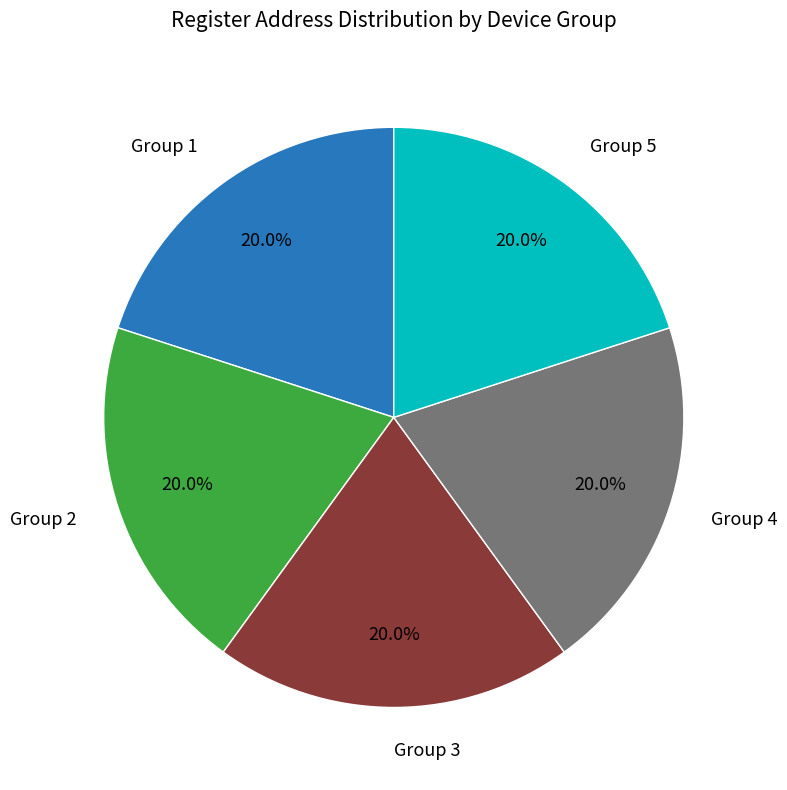

What portion of the pie excludes Group 1?

80.0%